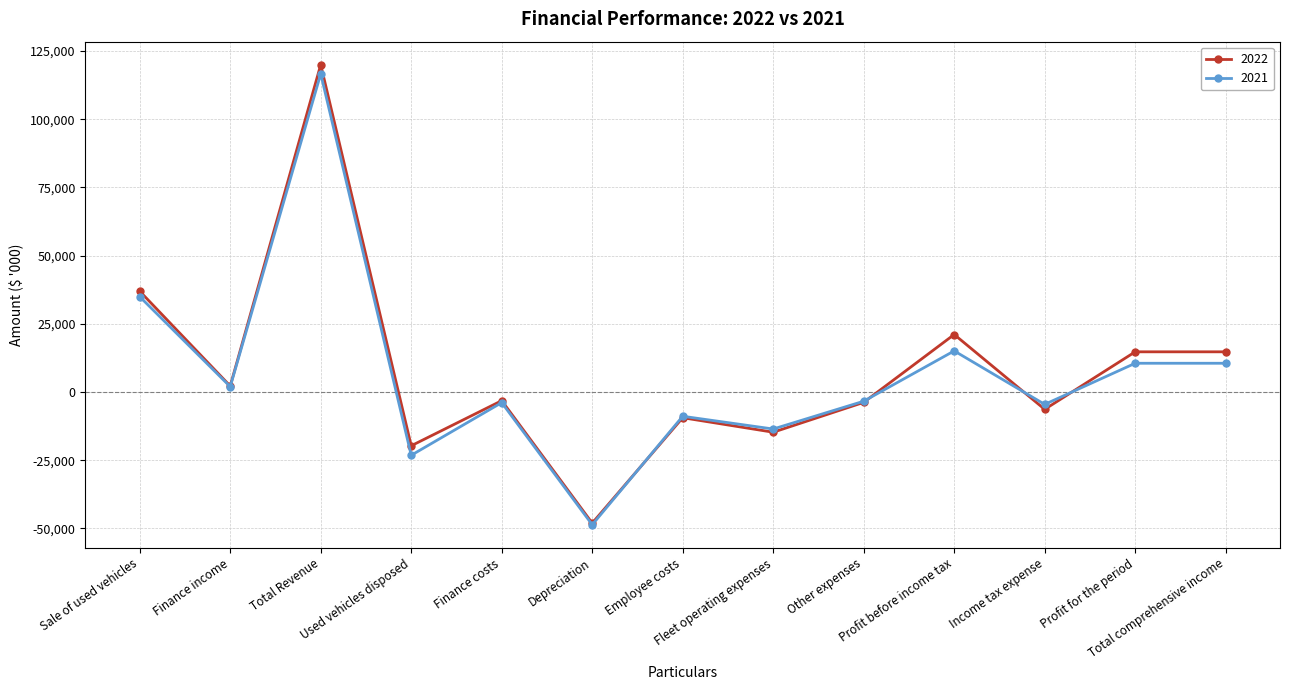

How many series are shown in this chart?

2